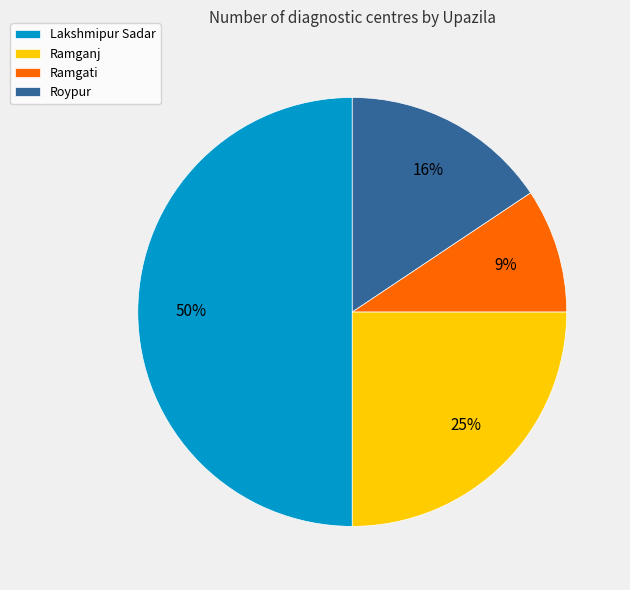

To the nearest percent, what is the difference between the largest and smallest slice percentages?

41%